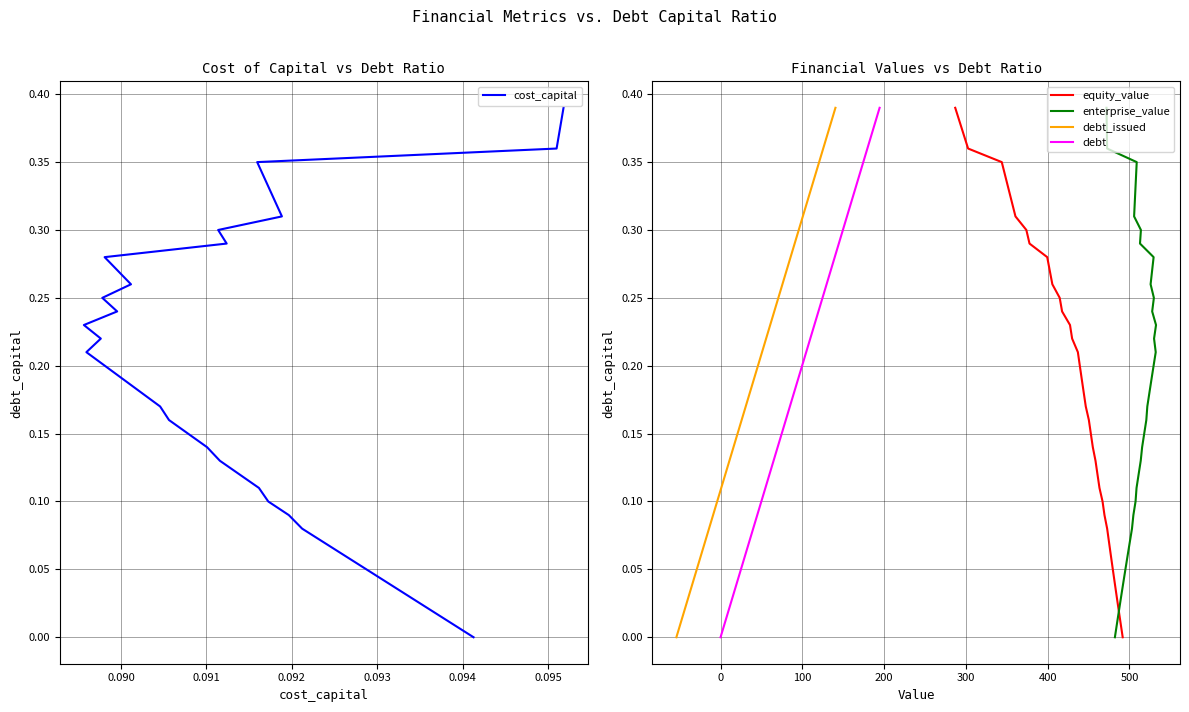

Which series has the widest spread of values?

cost_capital